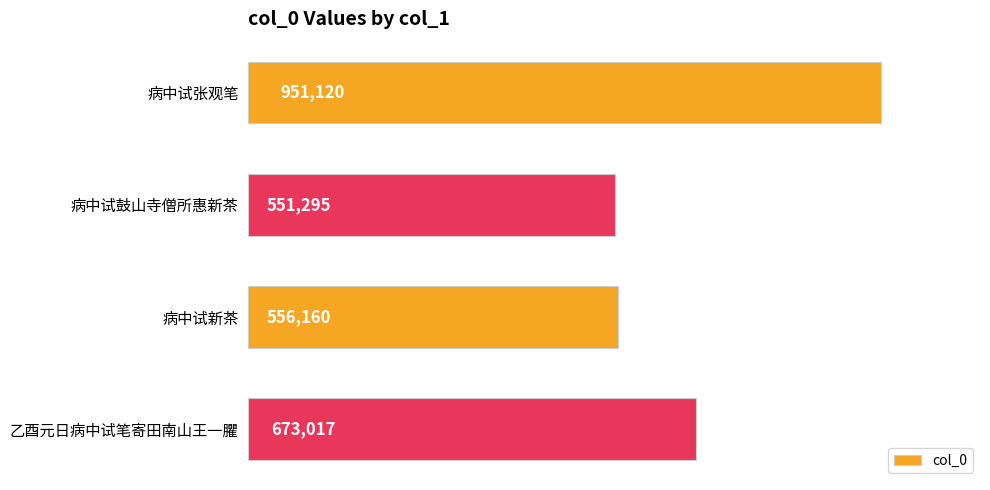

List the labels in order of value, largest first.

病中试张观笔, 乙酉元日病中试笔寄田南山王一臞, 病中试新茶, 病中试鼓山寺僧所惠新茶